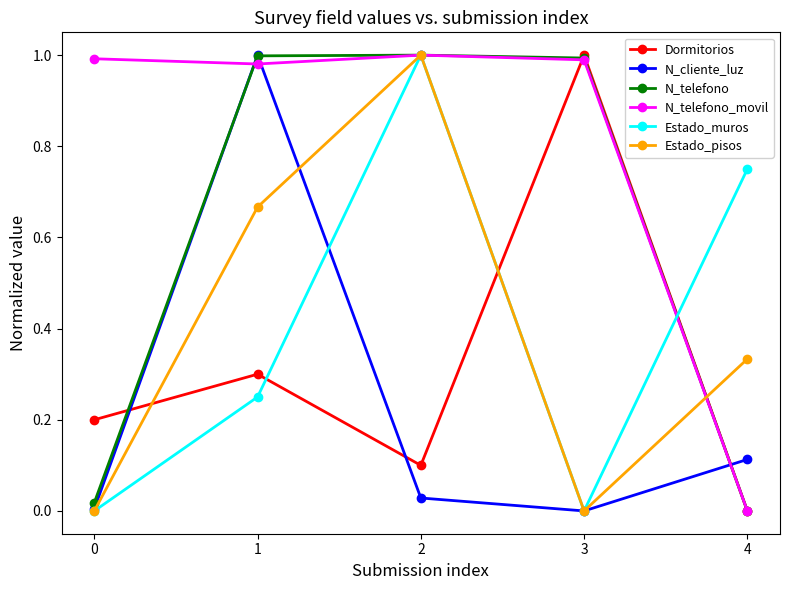

Is it true that Dormitorios equals 1.0 at 3?

True